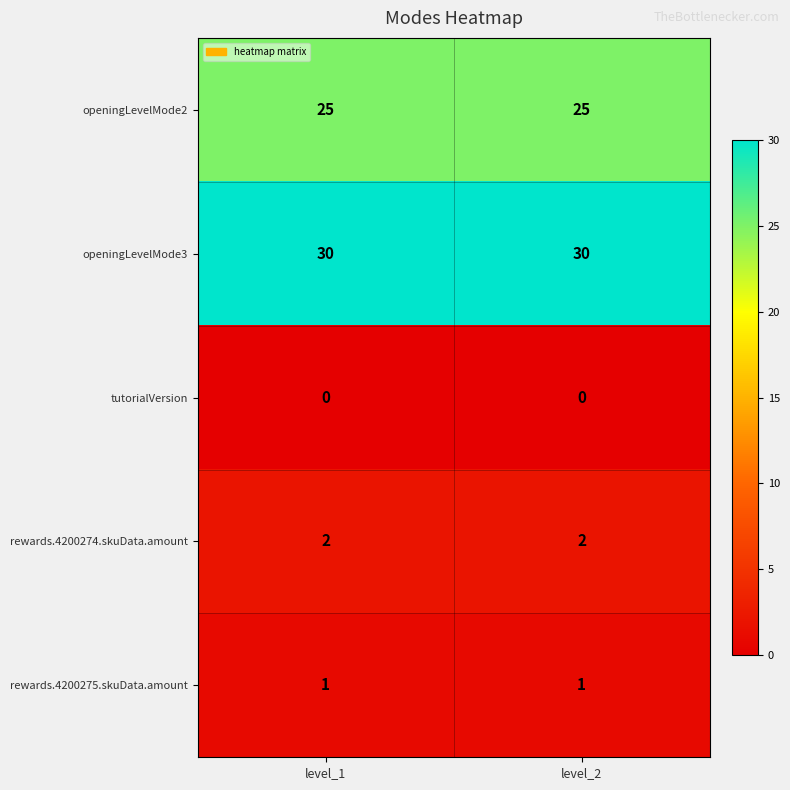

What is the total value across all series at level_2?

58